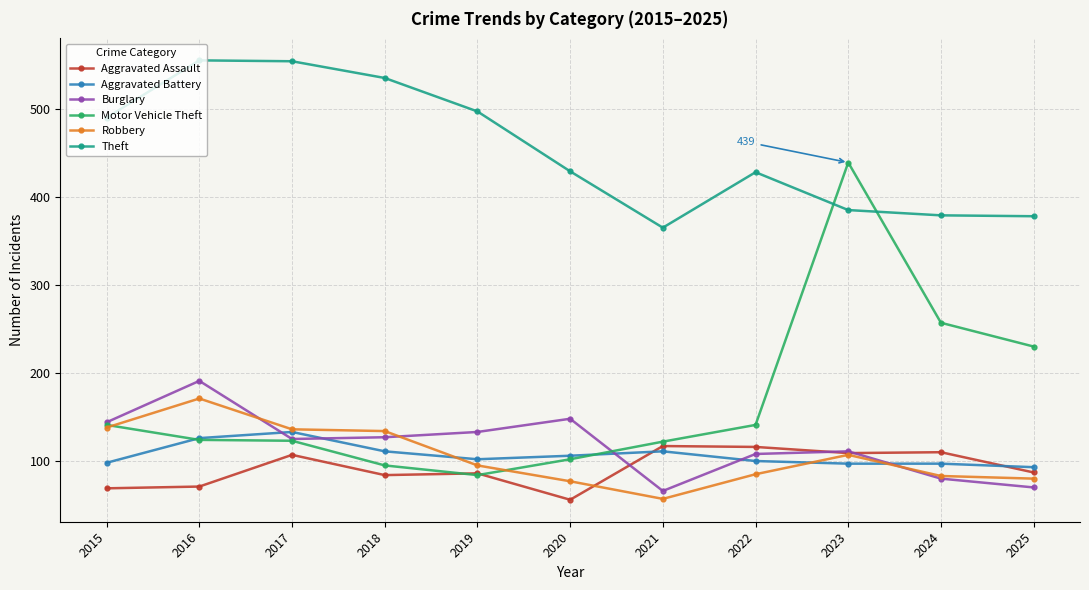

How many data points in Burglary are less than 125?

5